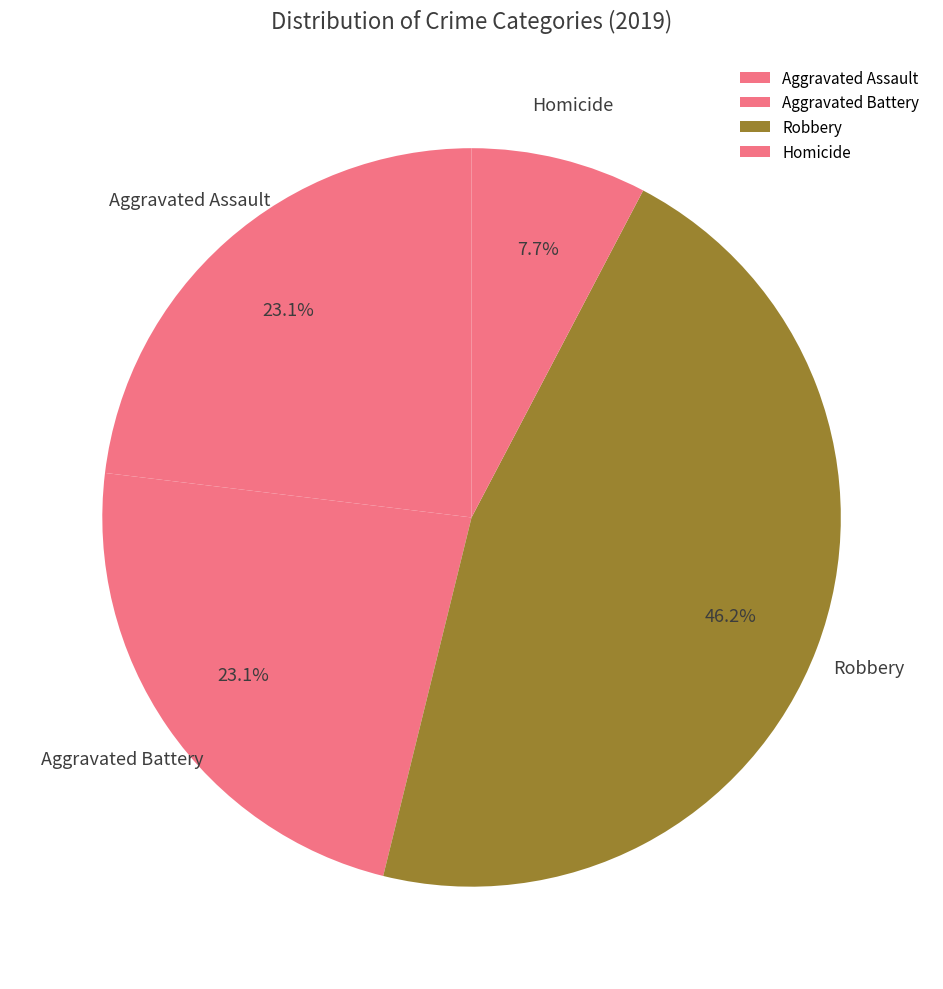

Which slice is the smallest?

Homicide